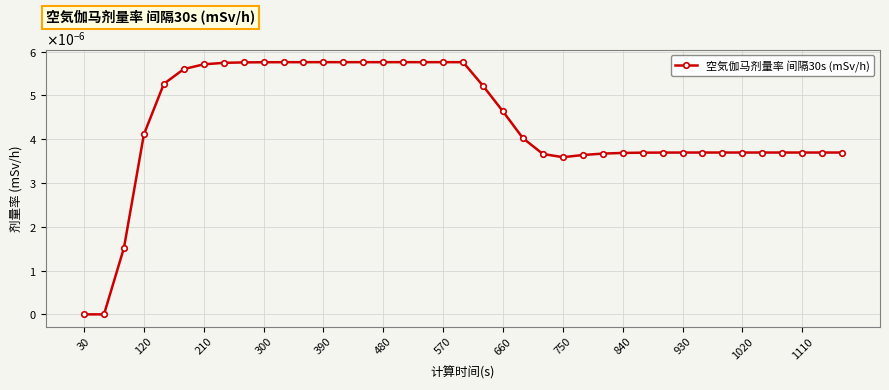

Is this an area chart (filled region under the line)?

No